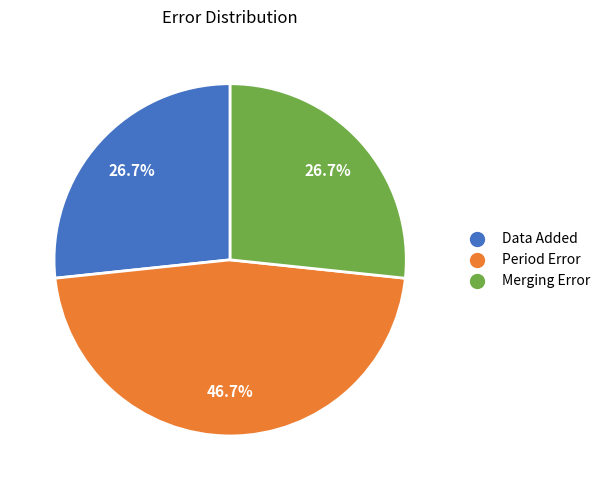

To the nearest percent, what is the combined percentage of Period Error and Data Added?

73%